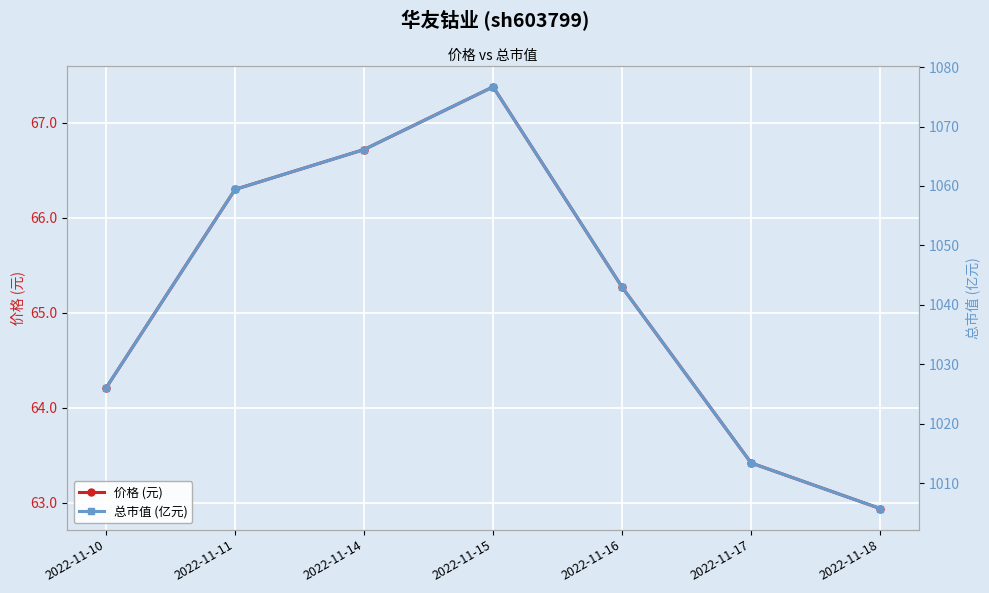

Is the value of 总市值 (亿元) at 2022-11-11 greater than the value of 价格 (元) at 2022-11-16?

Yes